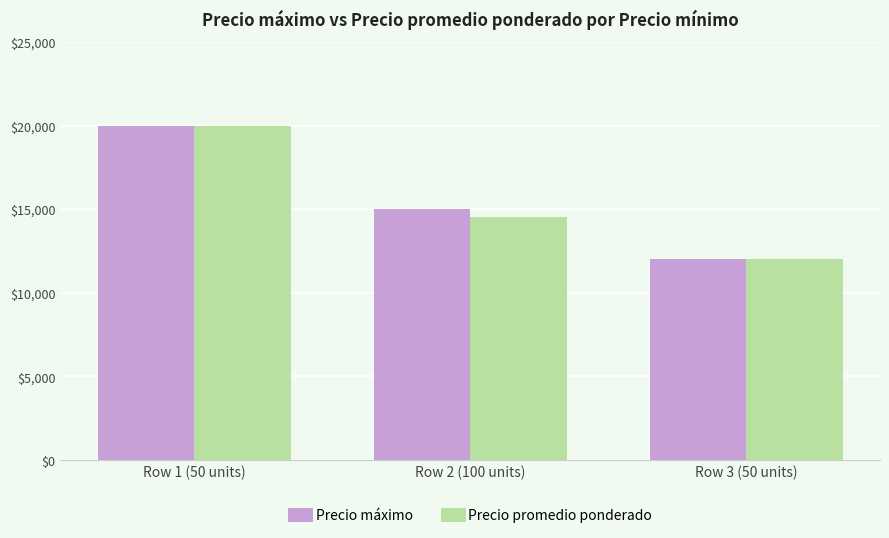

Count the Precio máximo values in the range 12000 to 20000.

3